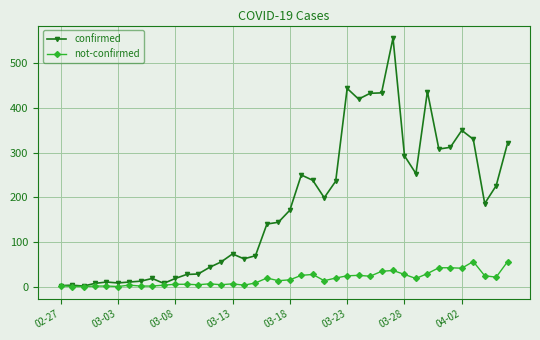

Rank the series by their average value, from highest to lowest.

confirmed, not-confirmed